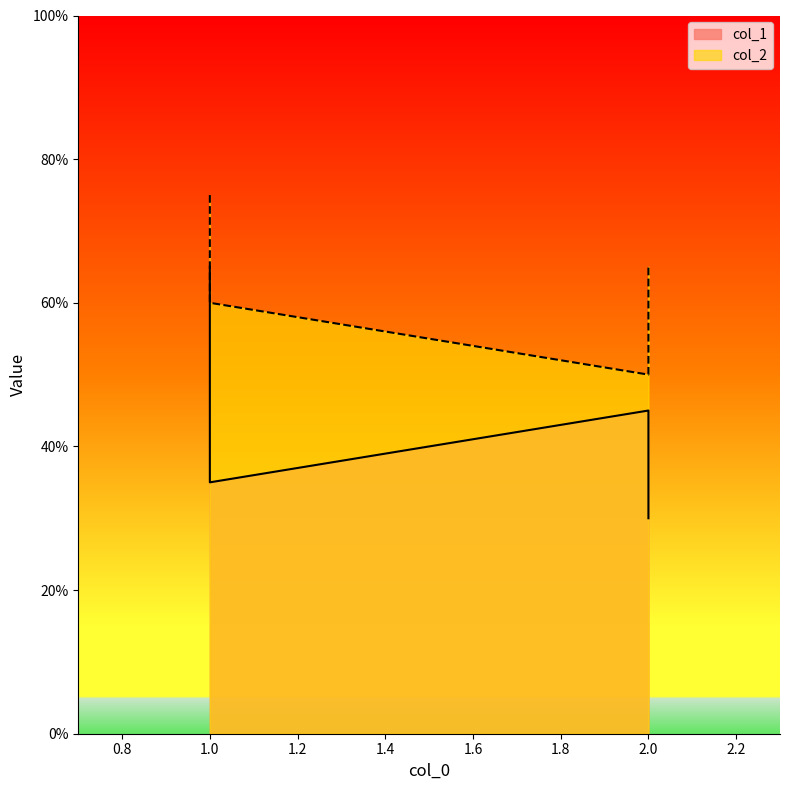

True or false: col_2 has more than 0 interior local peaks.

False